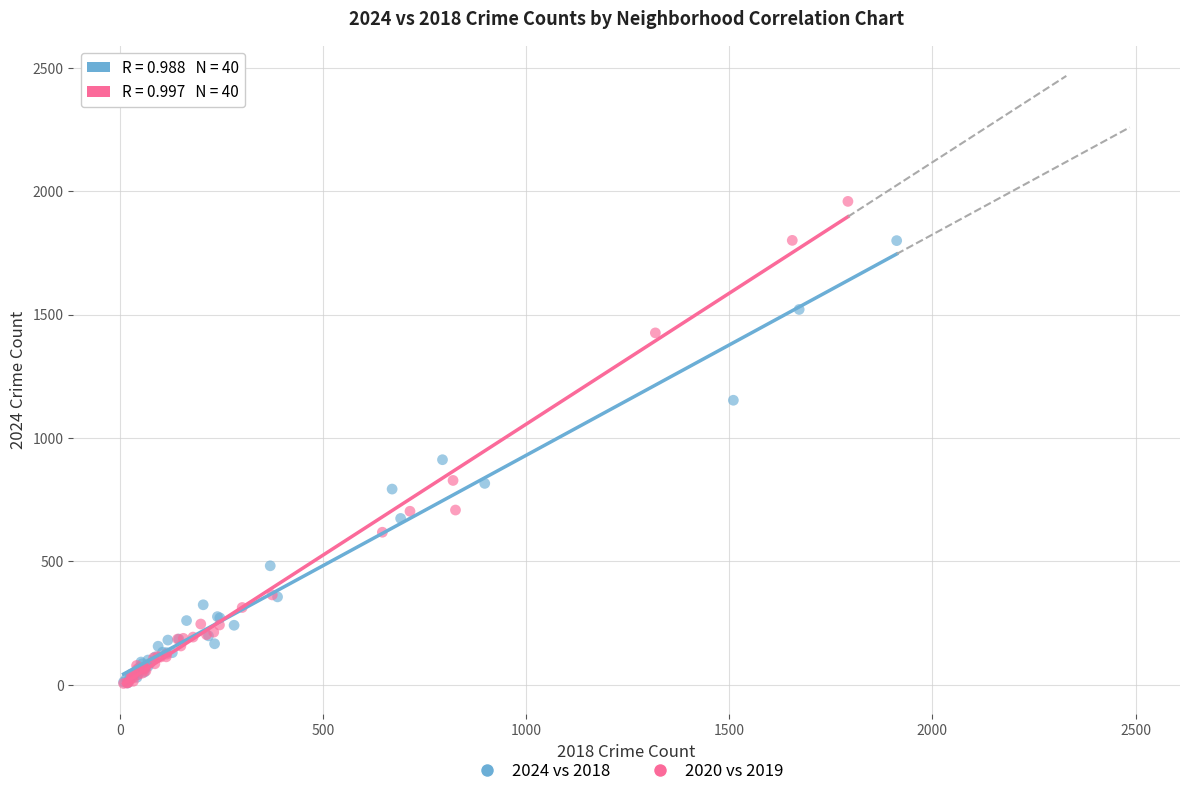

What are all the series names shown in the legend?

2024 vs 2018, 2020 vs 2019